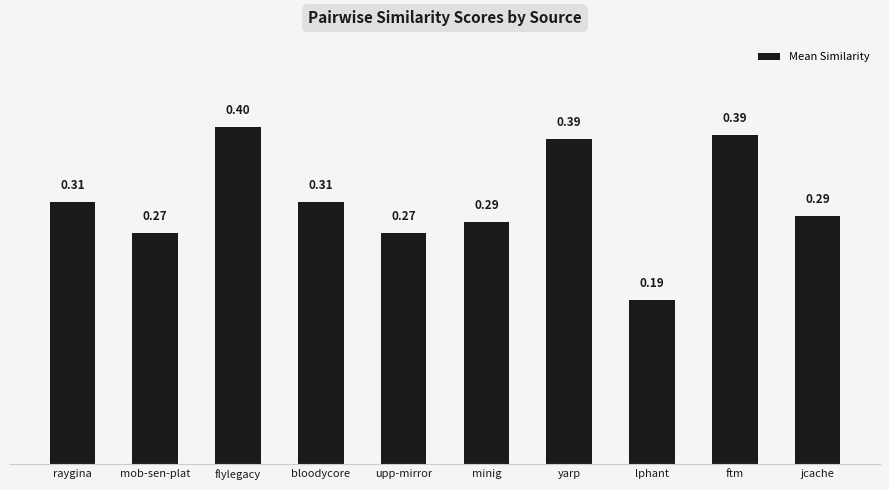

At which label is the value closest to 0?

lphant